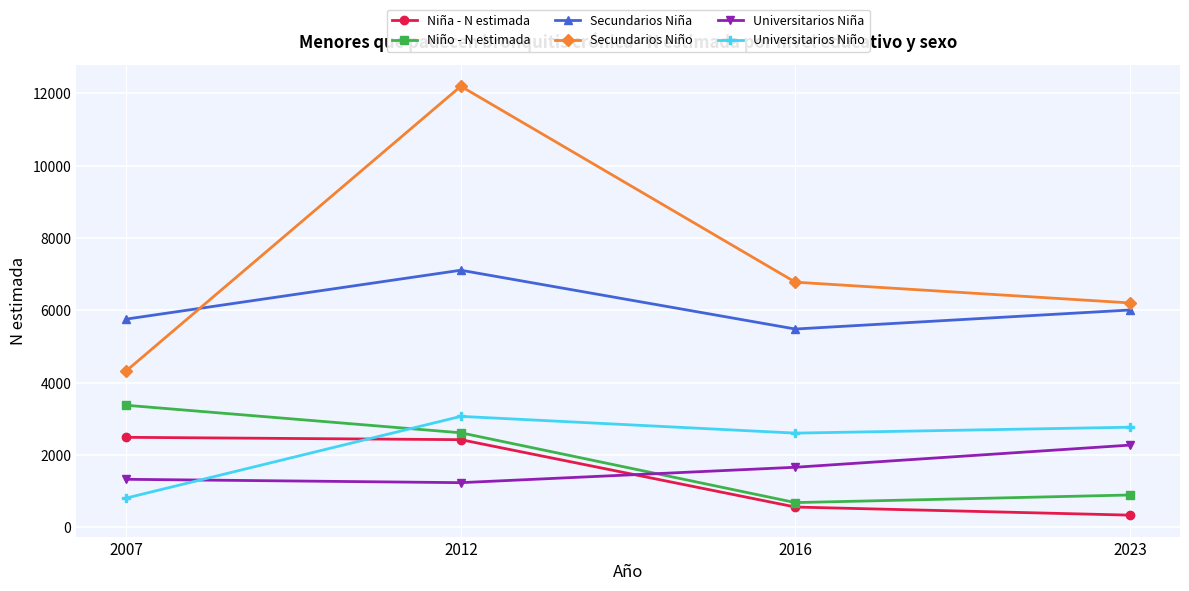

At which label does Universitarios Niña reach its peak?

2023